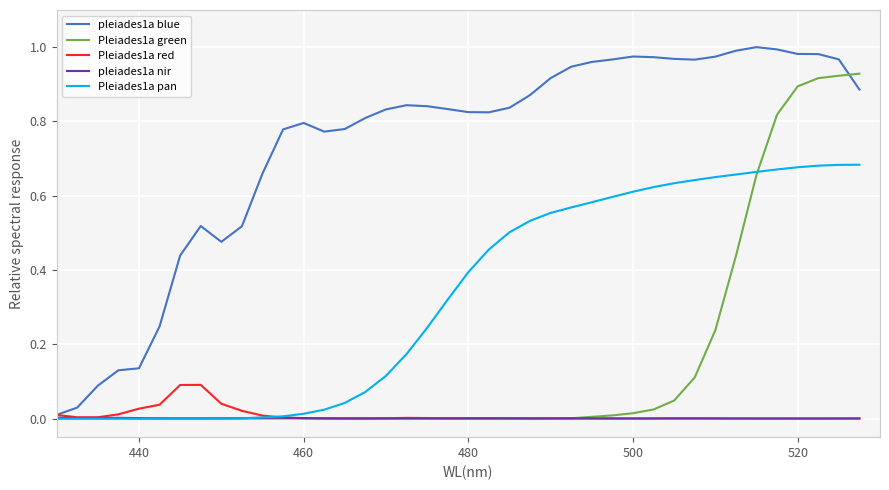

Rank the series by their maximum value, from highest to lowest.

pleiades1a blue, Pleiades1a green, Pleiades1a pan, Pleiades1a red, pleiades1a nir